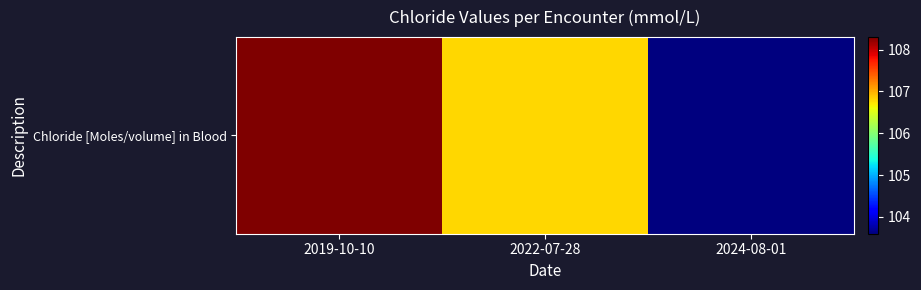

List the labels in order of value, largest first.

2019-10-10, 2022-07-28, 2024-08-01